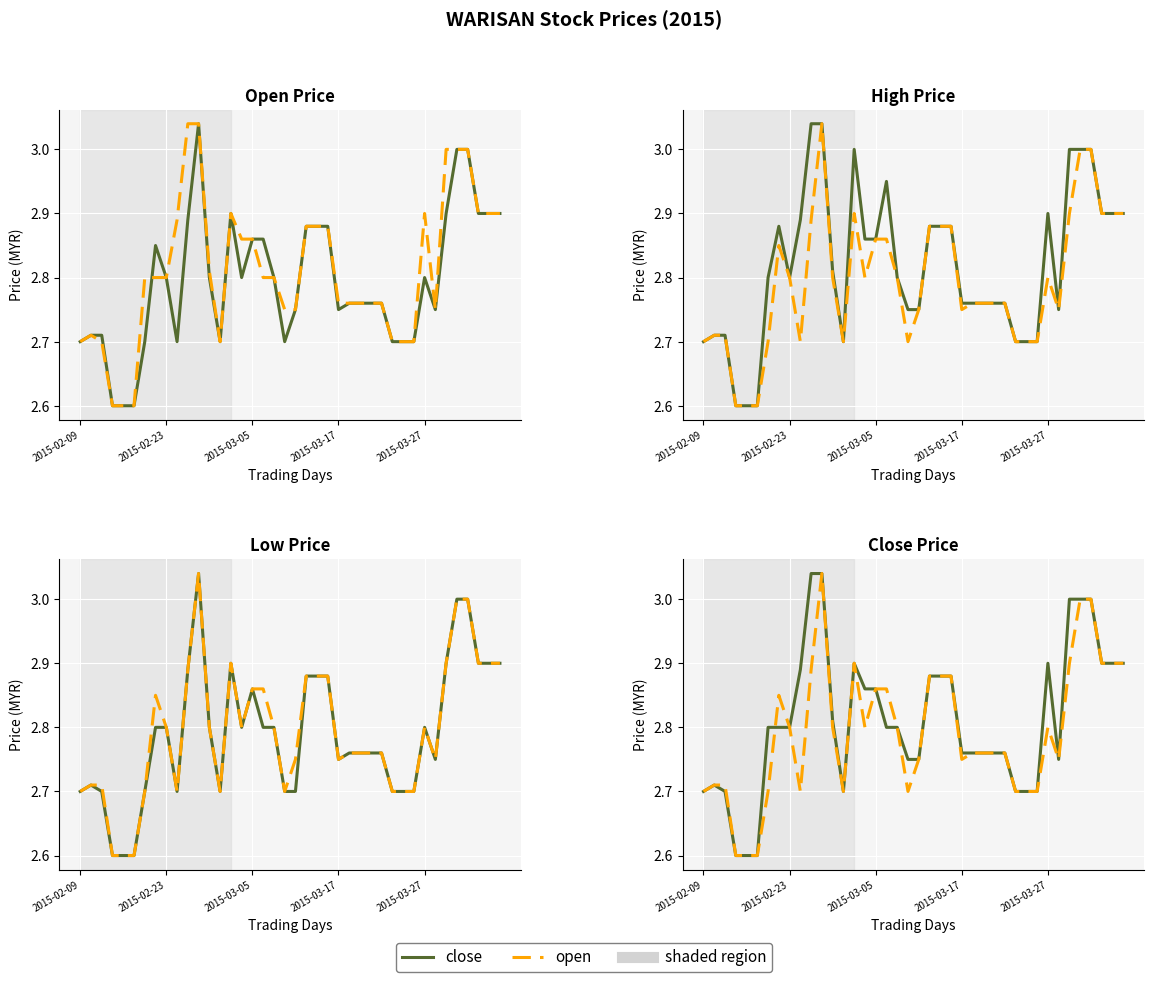

In close, how many points are higher than both neighbors (excluding endpoints)?

3